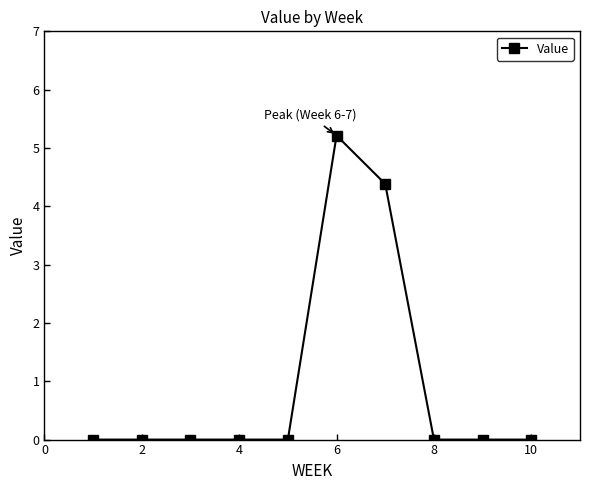

What is the sum of all values?

9.6